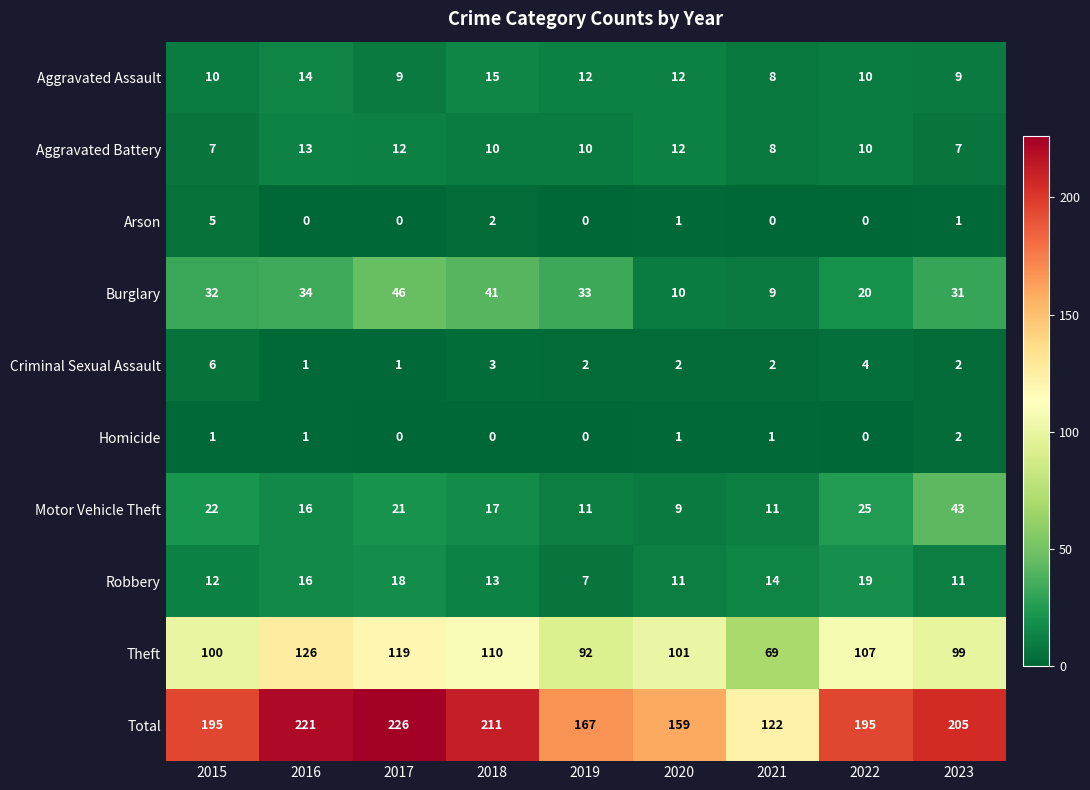

What is the difference between the highest and lowest values at 2019?

167